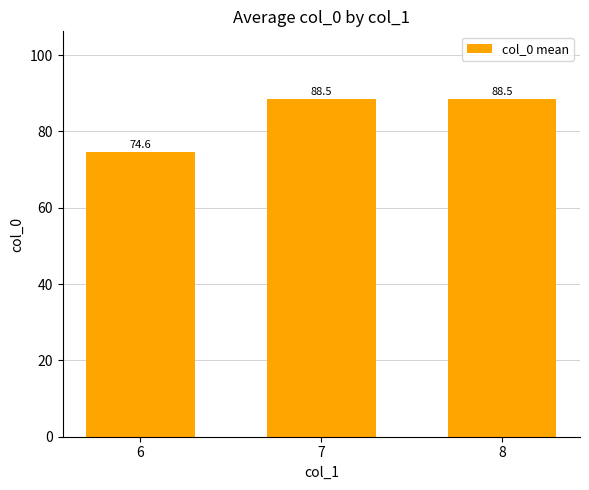

What is the difference between the values at 8 and 6?

13.9